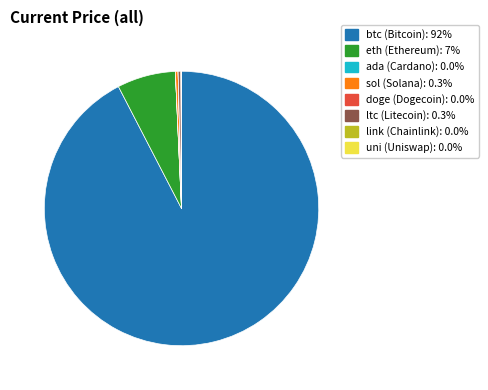

Which category has the biggest portion of the pie?

btc